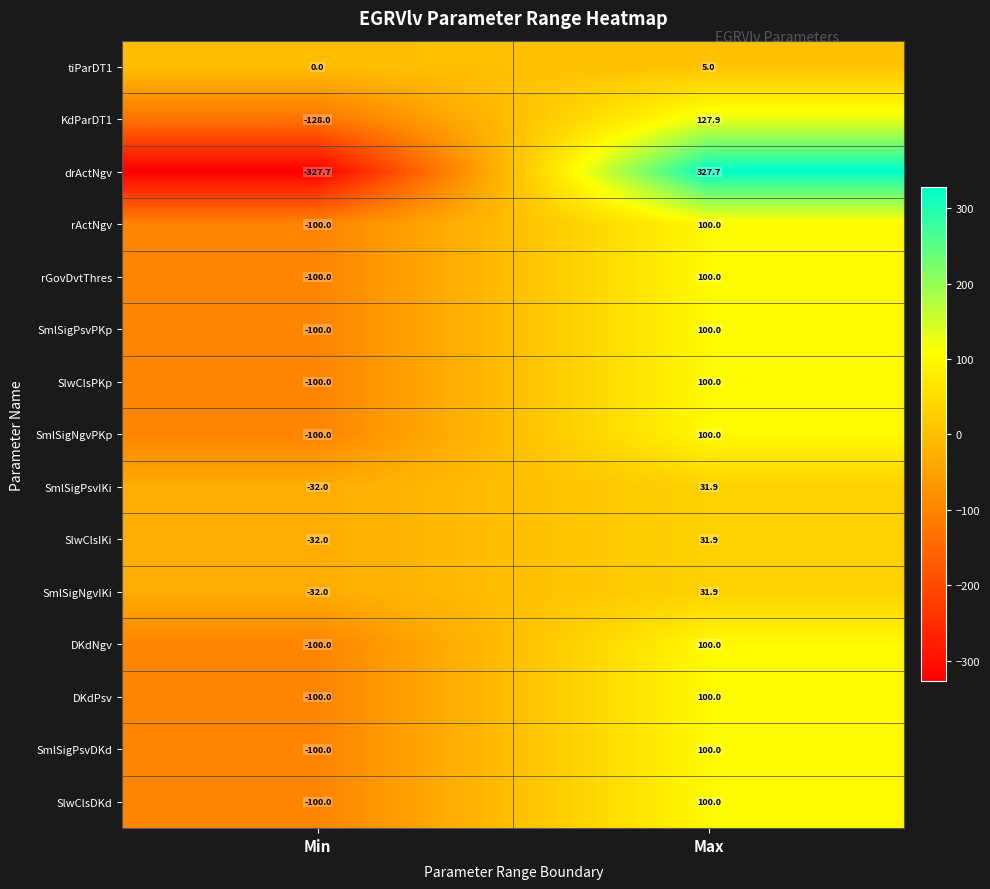

At which category is the sum across all series the highest?

Max